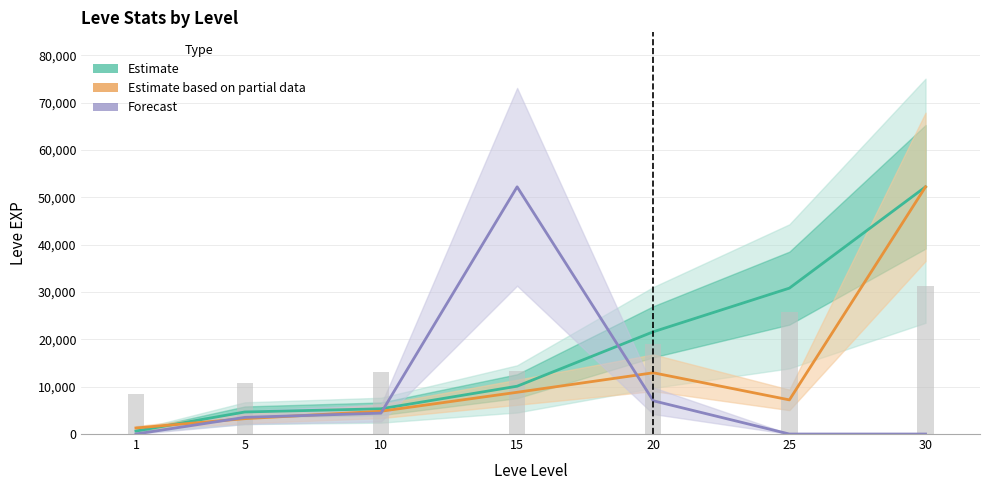

What is the value of the Leve Gil bar at the 3rd from the left?

13144.2